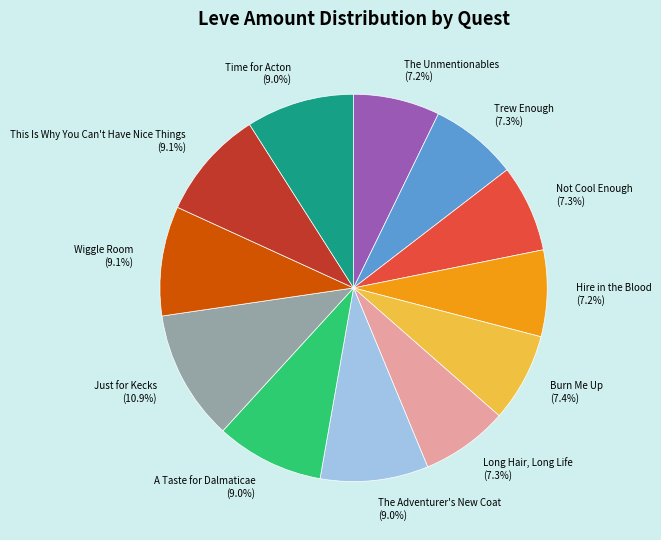

To the nearest percent, what is the difference between the Trew Enough and This Is Why You Can't Have Nice Things slice percentages?

2%